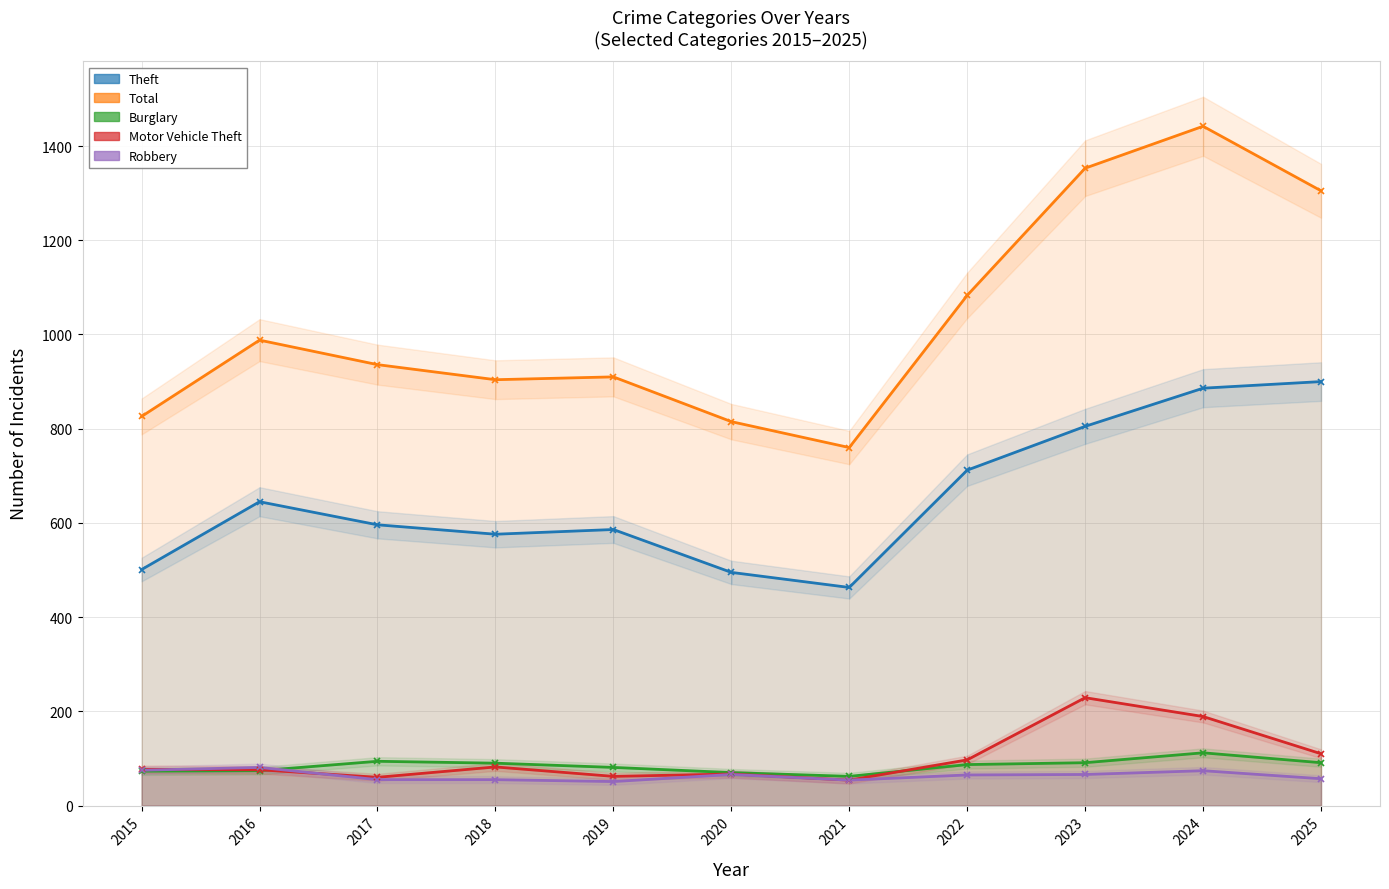

Does the chart have visible grid lines?

Yes